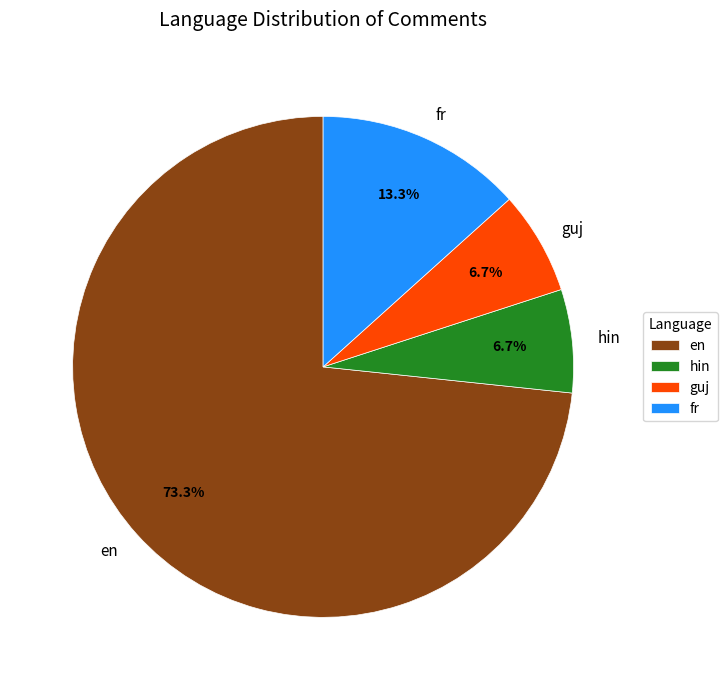

Which slice is the largest?

en